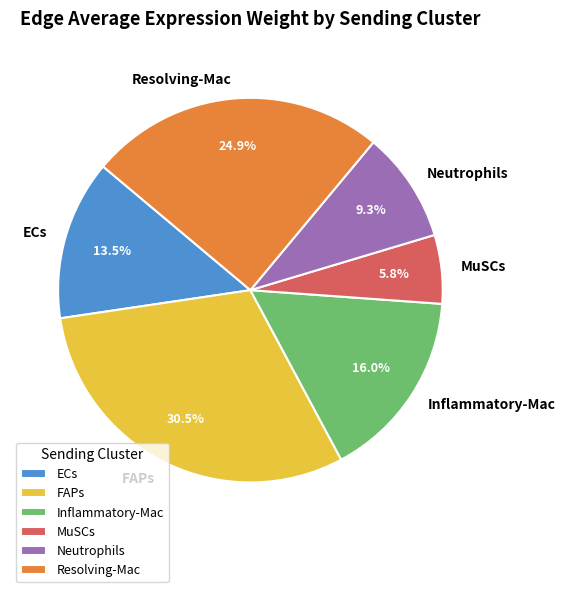

What is the smallest slice in the pie chart?

MuSCs